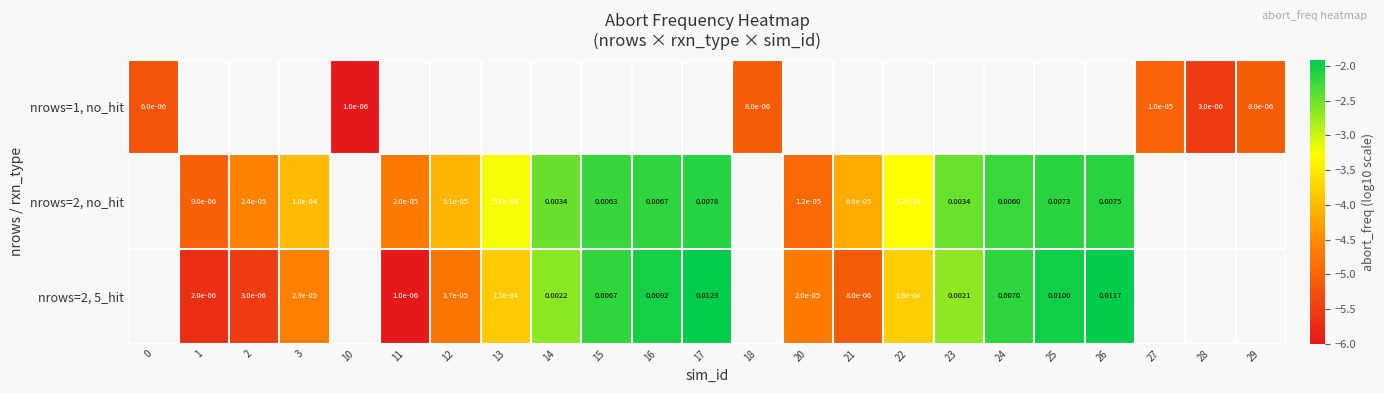

Which label corresponds to the largest value in the chart?

17